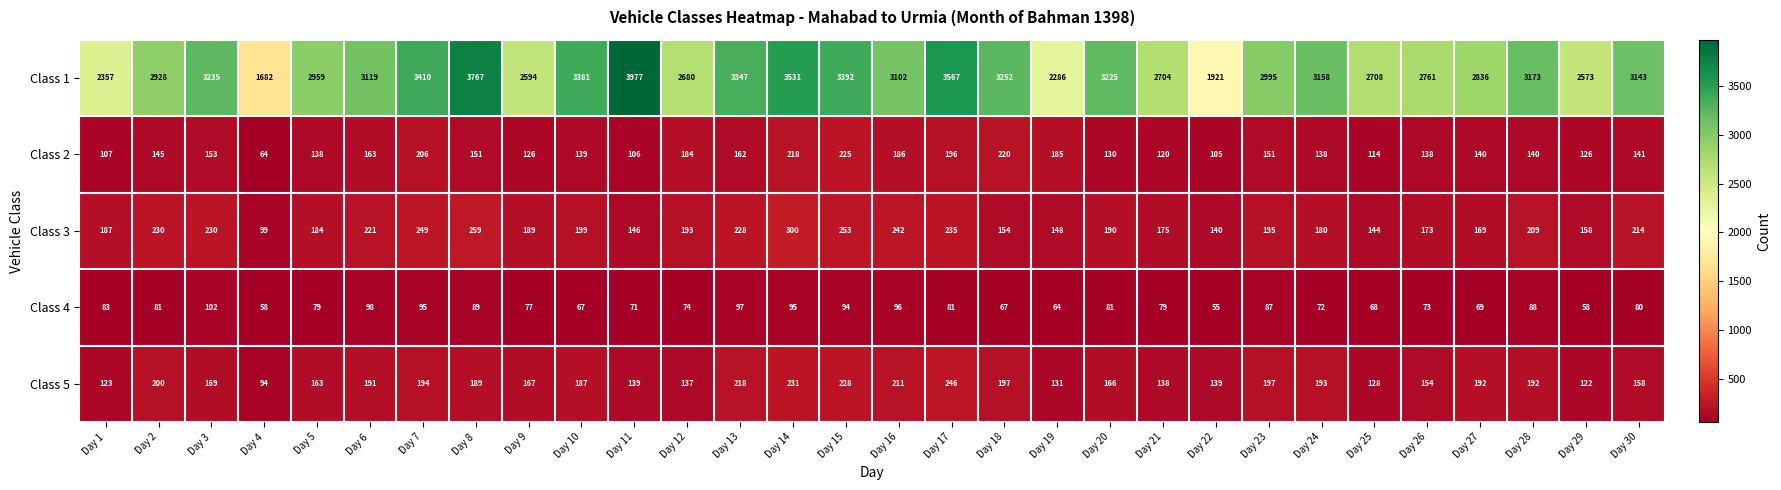

At which category is the sum across all series the highest?

Day 8